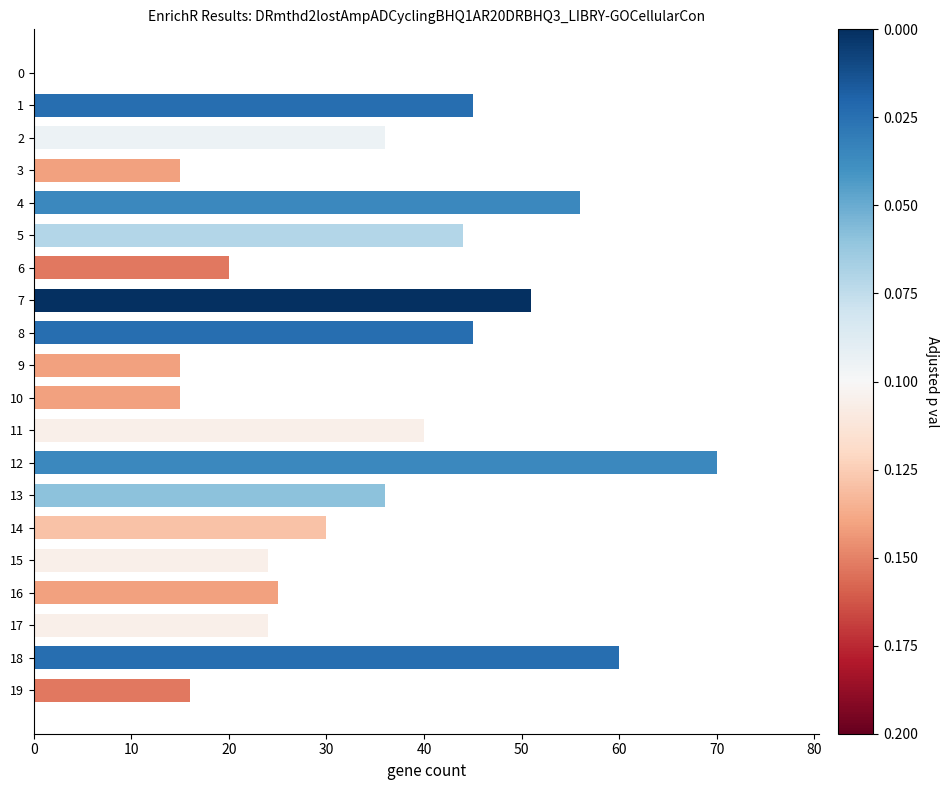

Is it true that the value at 15 is 40?

False